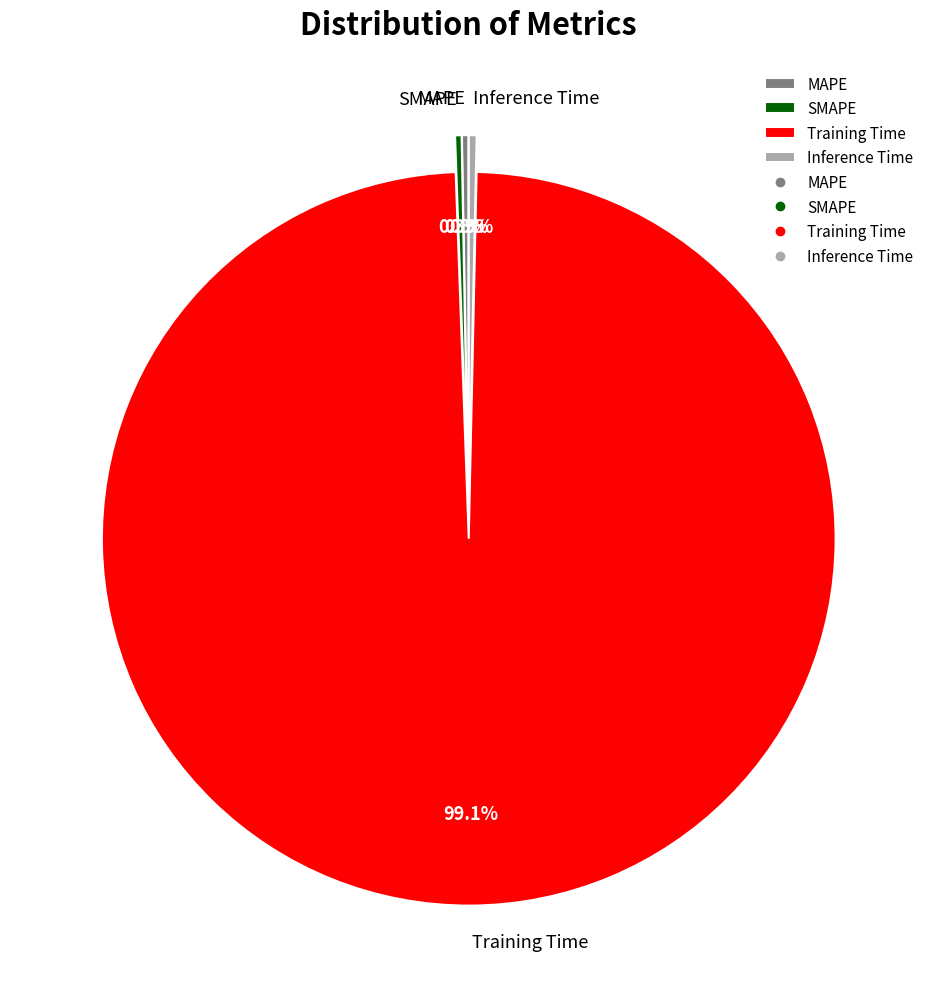

Is it true that SMAPE is 0% of the pie?

True